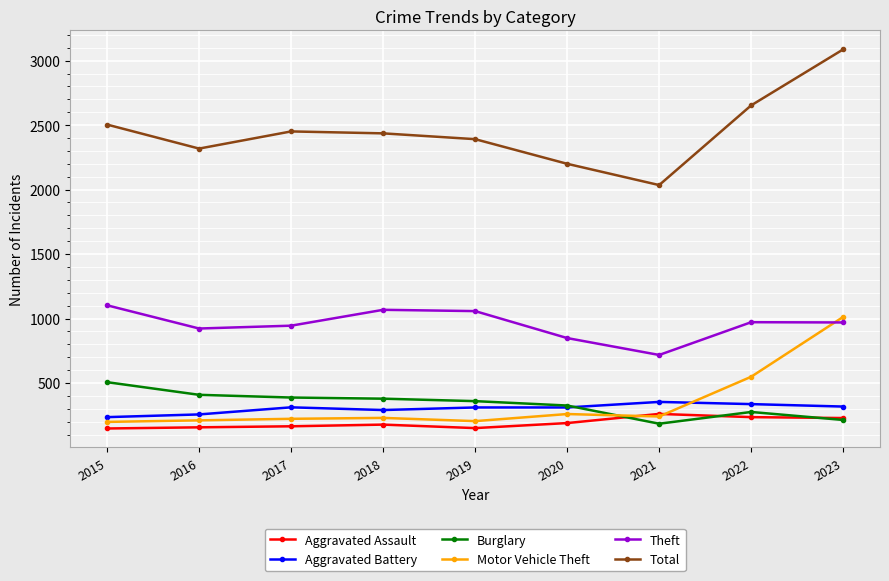

Which label corresponds to the largest value in the chart?

2023